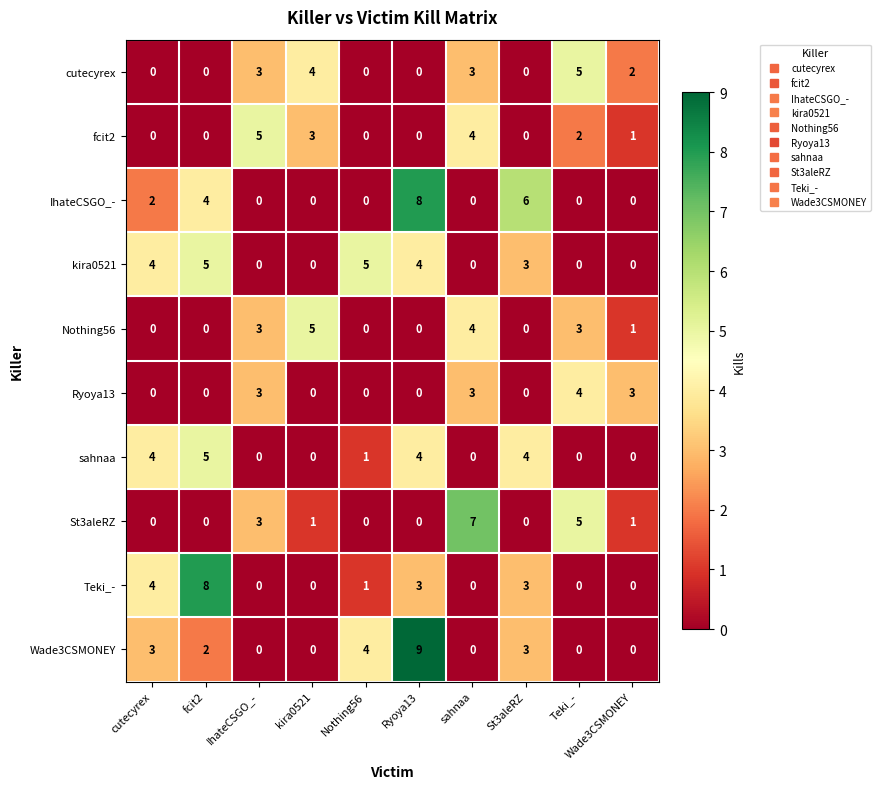

Count the number of categories in the chart.

10